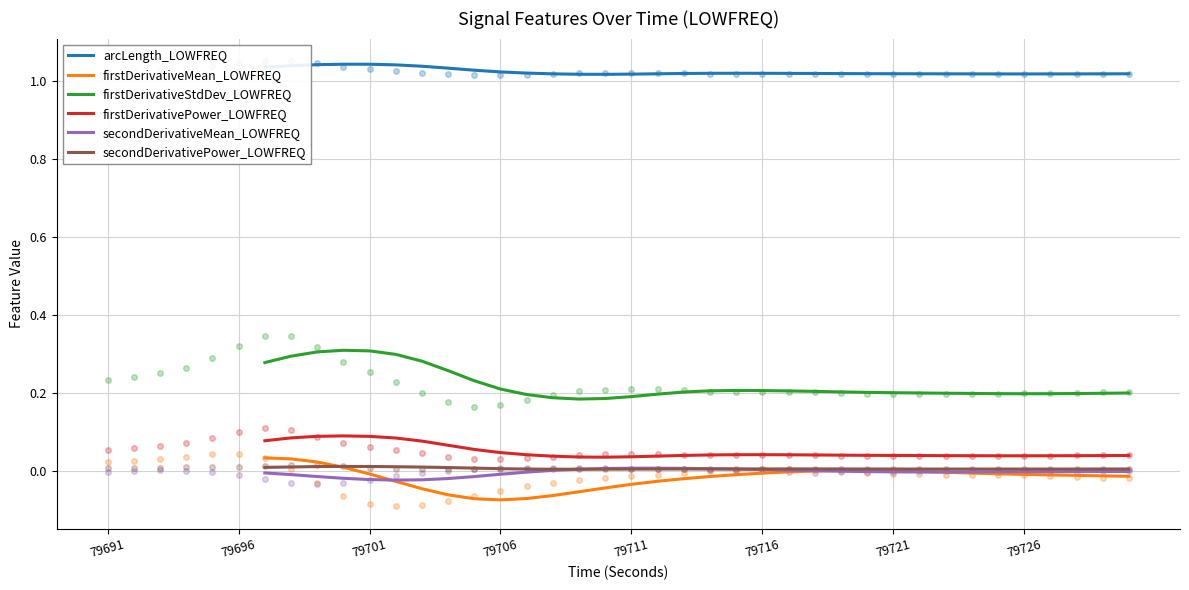

Count the number of categories in the chart.

34